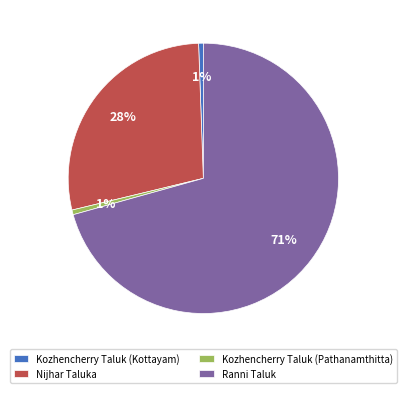

Count the number of slices in the pie.

4